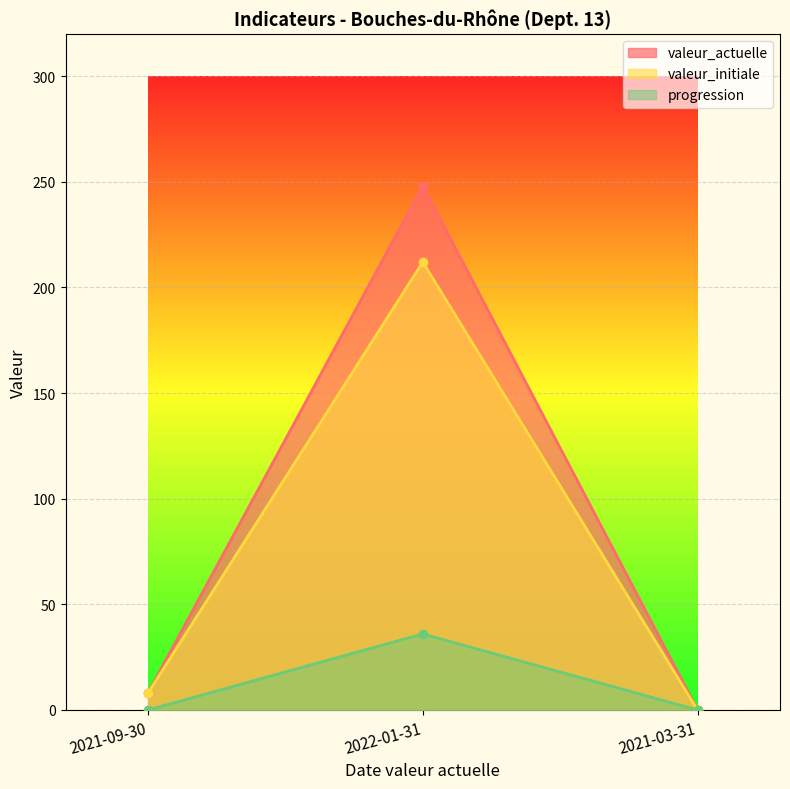

Is the value of valeur_actuelle at 2021-03-31 greater than the value of valeur_initiale at 2021-03-31?

No